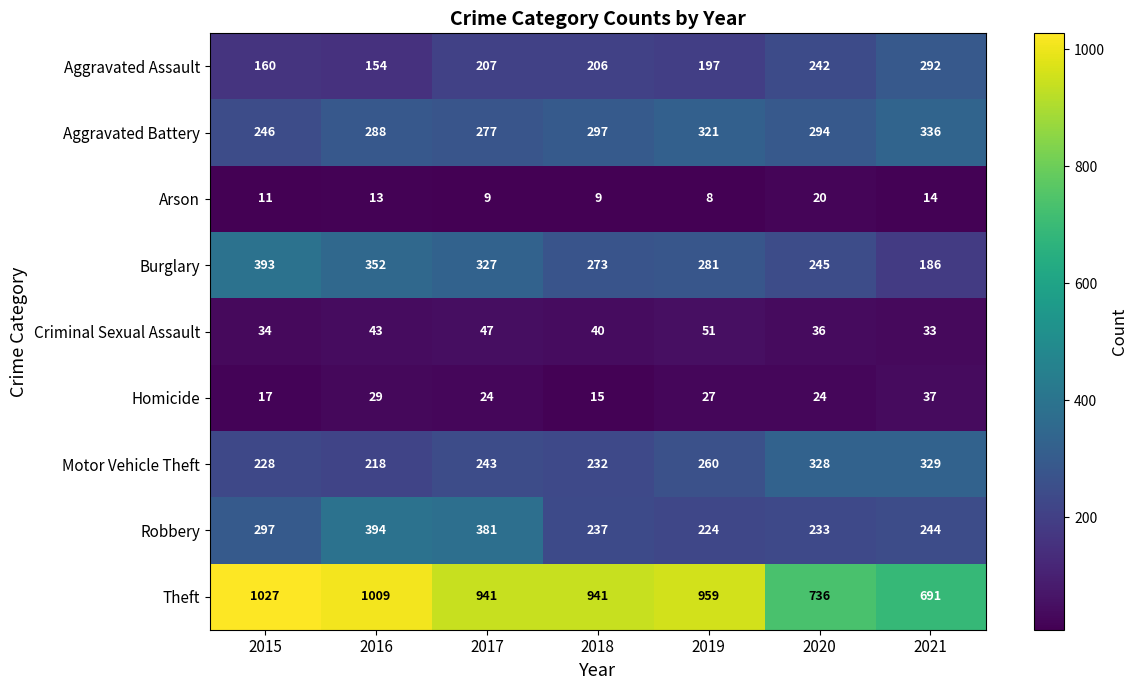

What is the approximate value of Burglary at 2016?

352